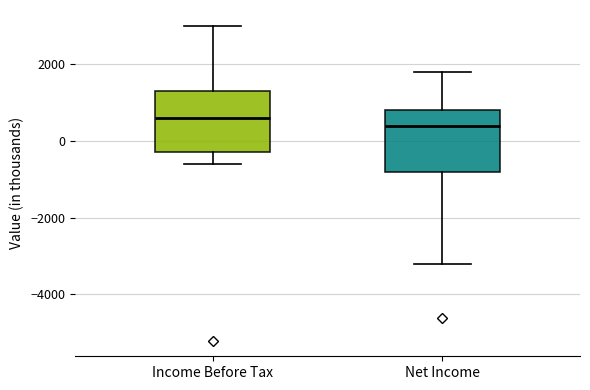

Reading left to right, read every box against the y-axis: the position of its median line, the range the box covers, and the ends of its whiskers. The values are not printed on the chart, so give them approximately, as read against the axis.

Income Before Tax: median 600, box -200 to 1400, whiskers -600 to 3000
Net Income: median 400, box -800 to 800, whiskers -3200 to 1800